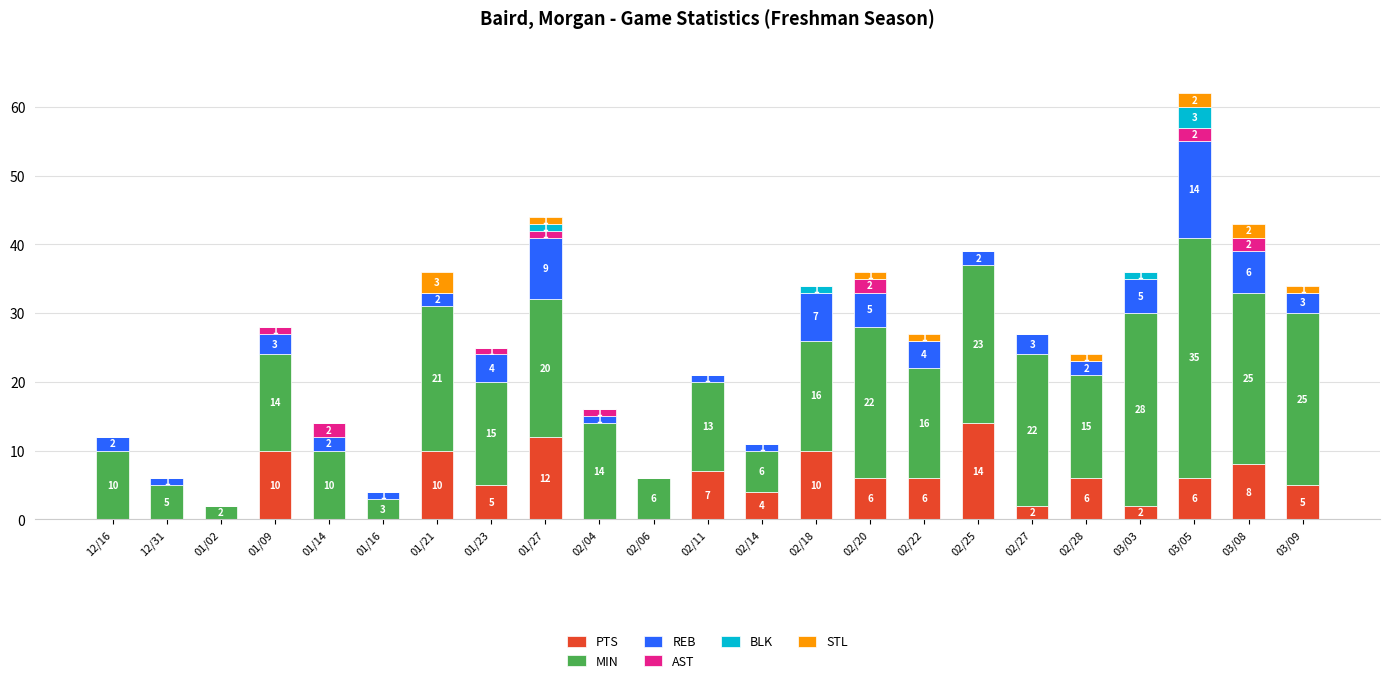

At which category is the sum across all series the highest?

03/05